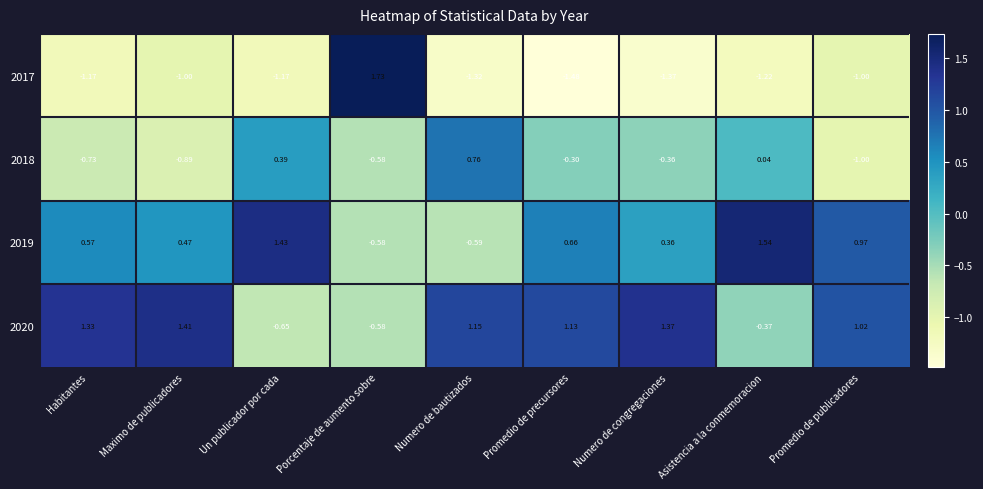

At which category is the sum across all series the highest?

Promedio de precursores